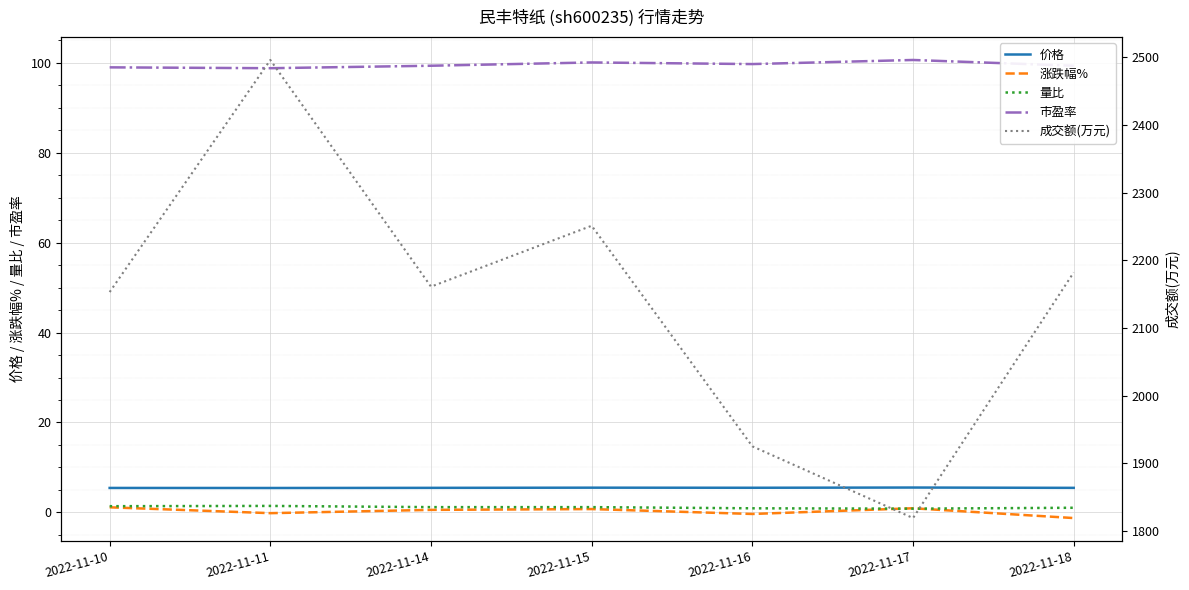

Is the value of 涨跌幅% at 2022-11-15 greater than the value of 市盈率 at 2022-11-15?

No